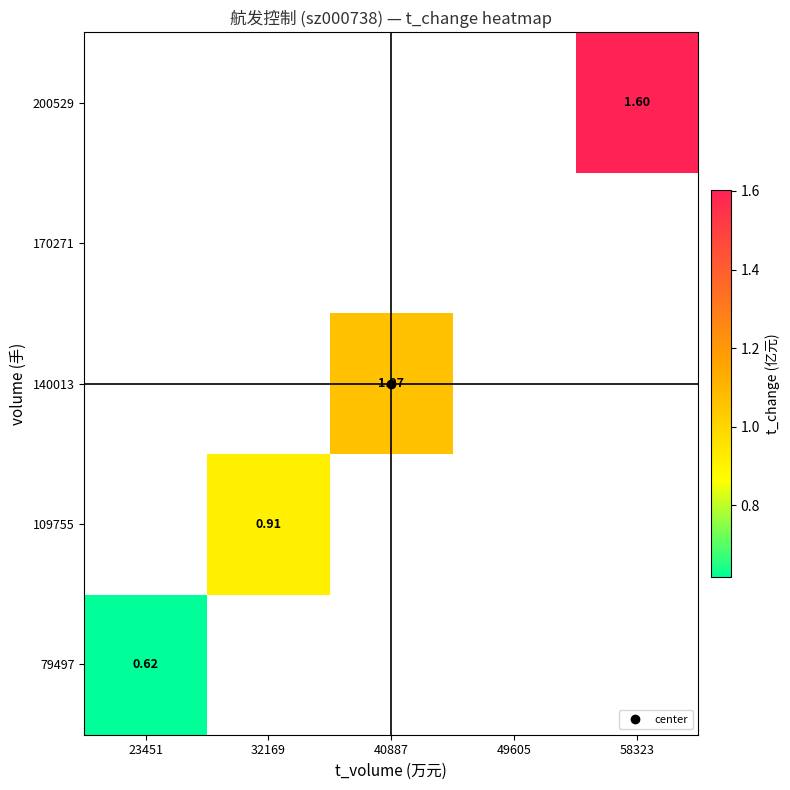

At which category does the chart reach its minimum across all series?

23451